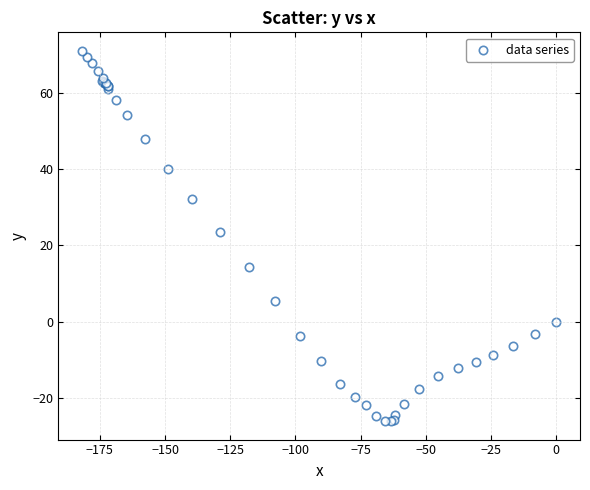

What Y value in the scatter plot is closest to 22?

23.5